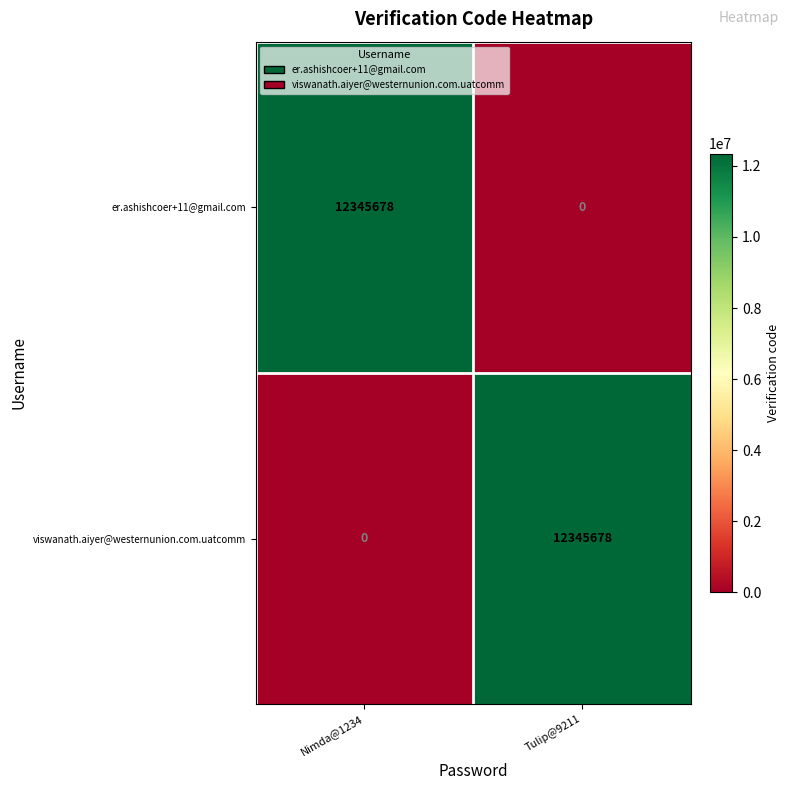

What is the highest value of the viswanath.aiyer@westernunion.com.uatcomm series?

12345678